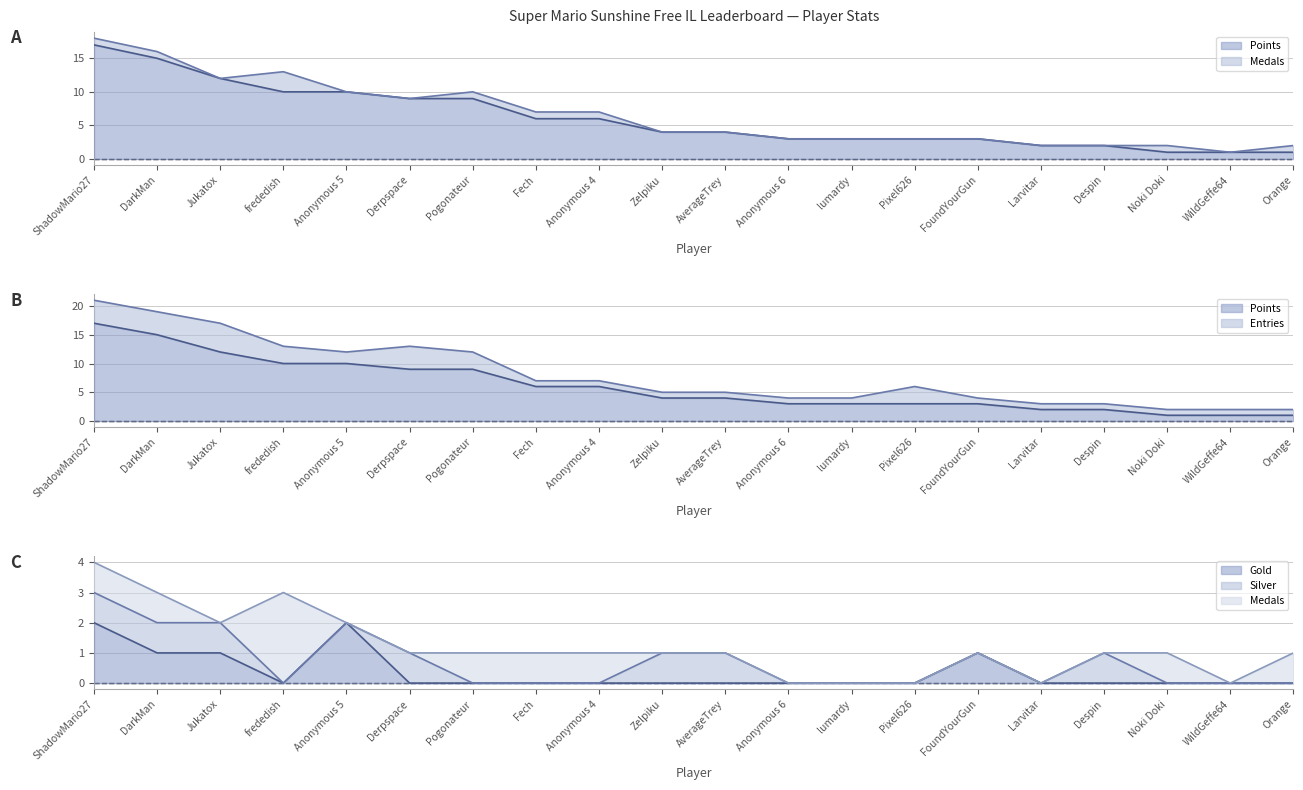

Is the value of Gold at Anonymous 5 greater than the value of Medals at Anonymous 4?

Yes